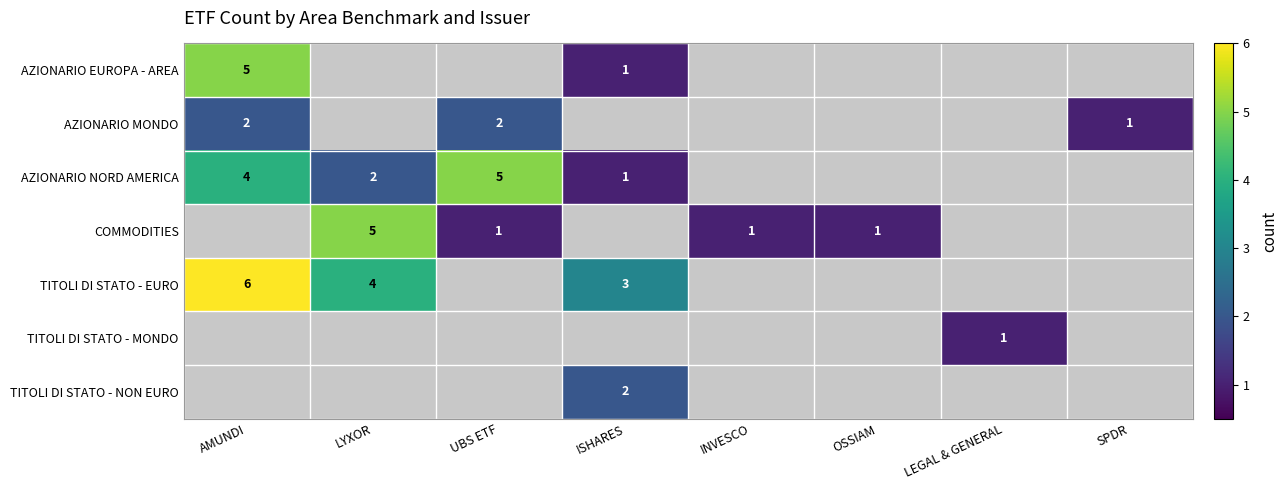

The AZIONARIO NORD AMERICA series shows 5 at AMUNDI. True or false?

False